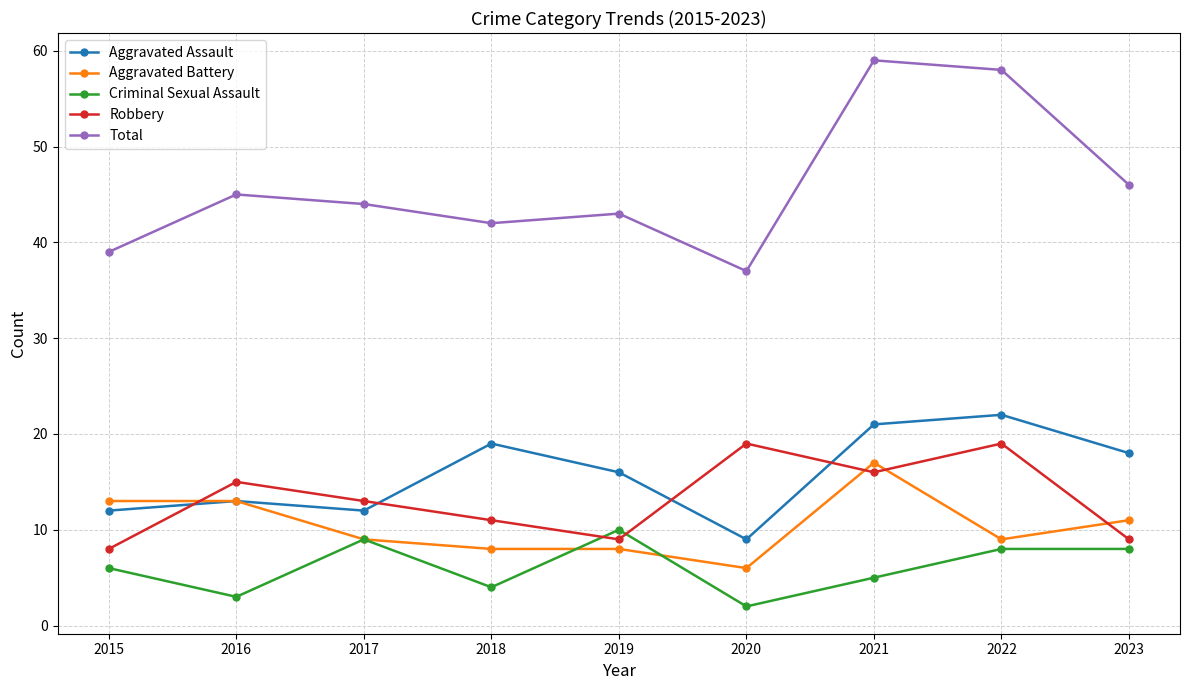

What is the sum of all Aggravated Assault values?

142